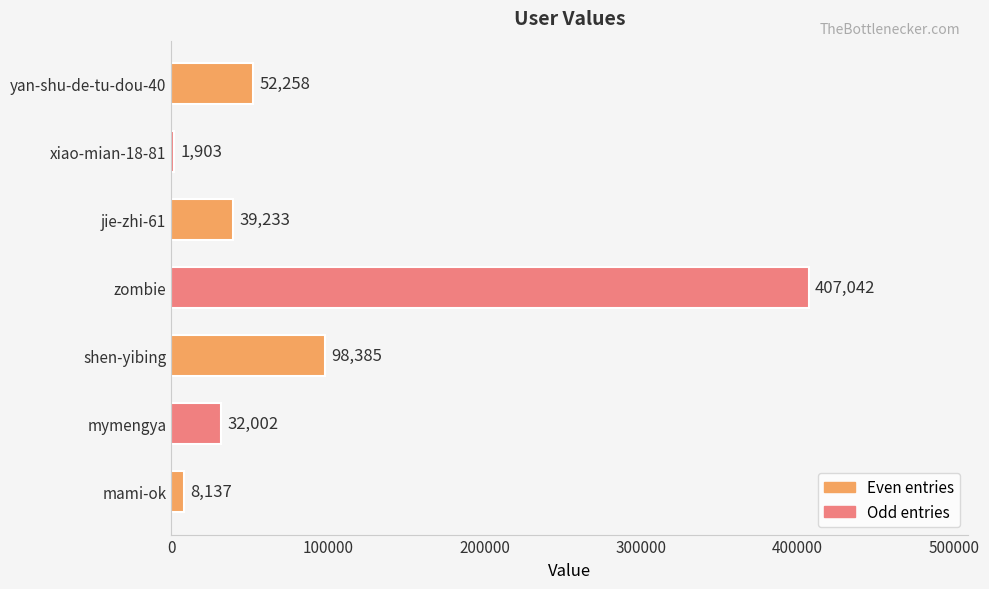

What is the difference between the maximum and second lowest values?

398905